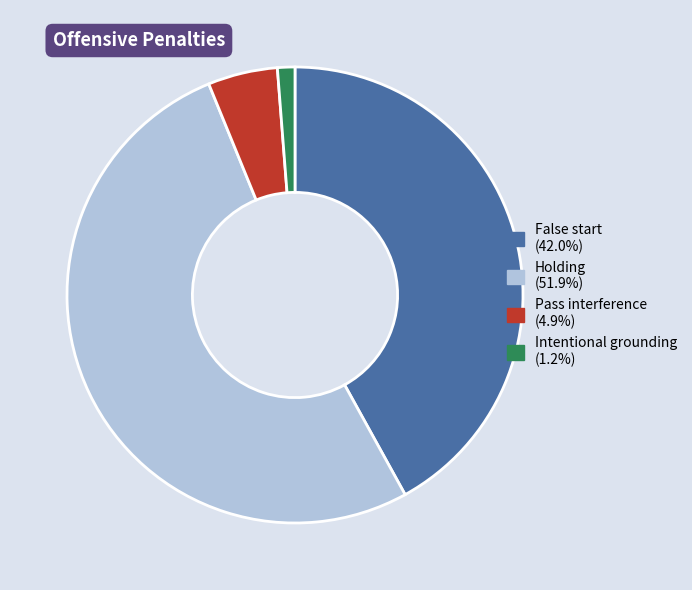

Is there a majority slice in this chart?

Yes